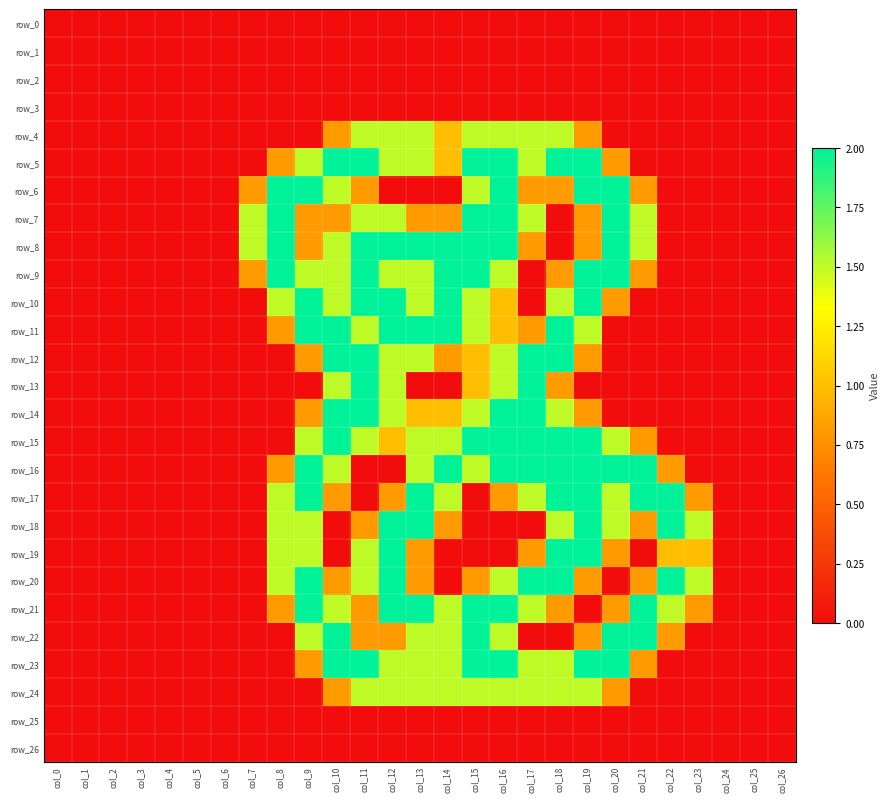

Which series has the largest range (max minus min)?

row_5